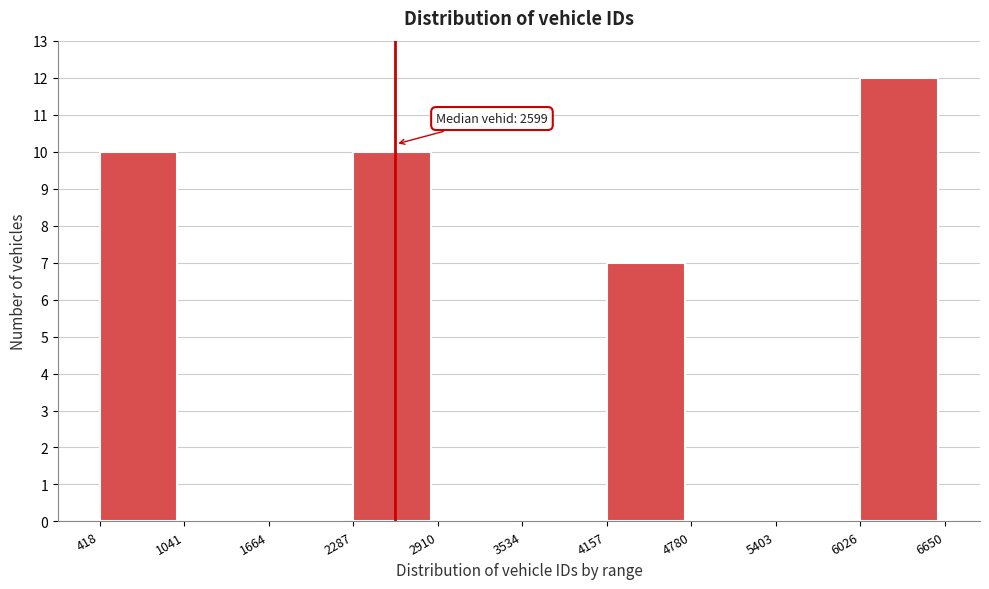

Over which range of the x-axis is the bar tallest?

6026 to 6650